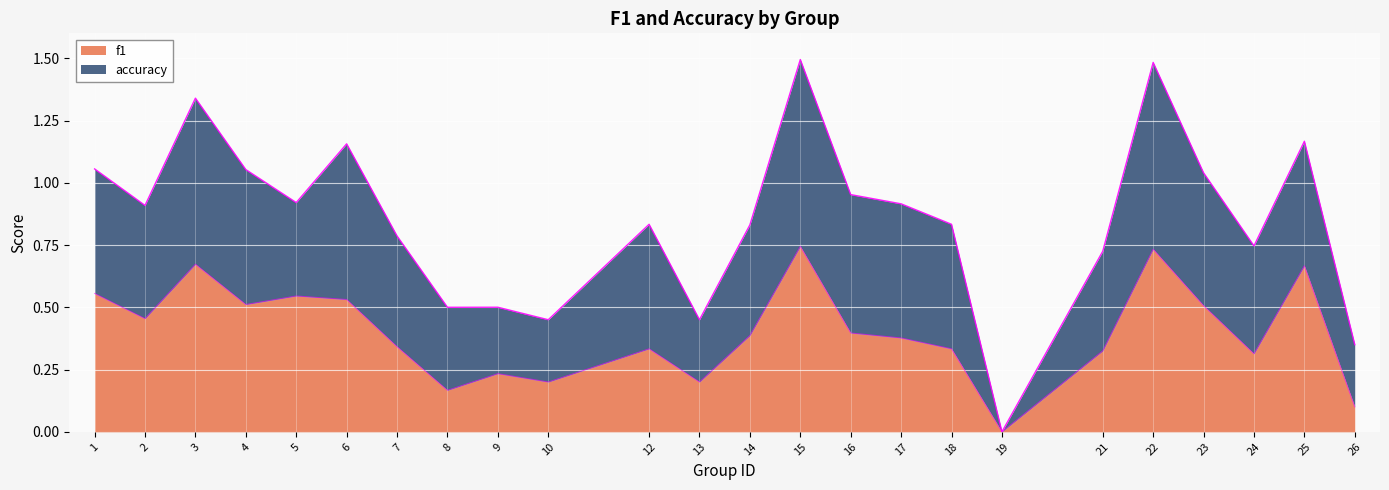

How many values are between 0 and 1?

24